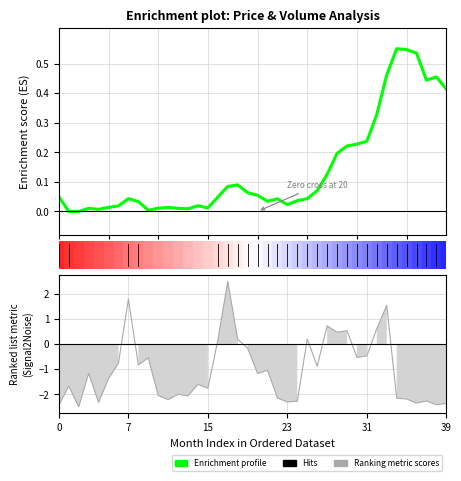

Read the value at 36.

0.5